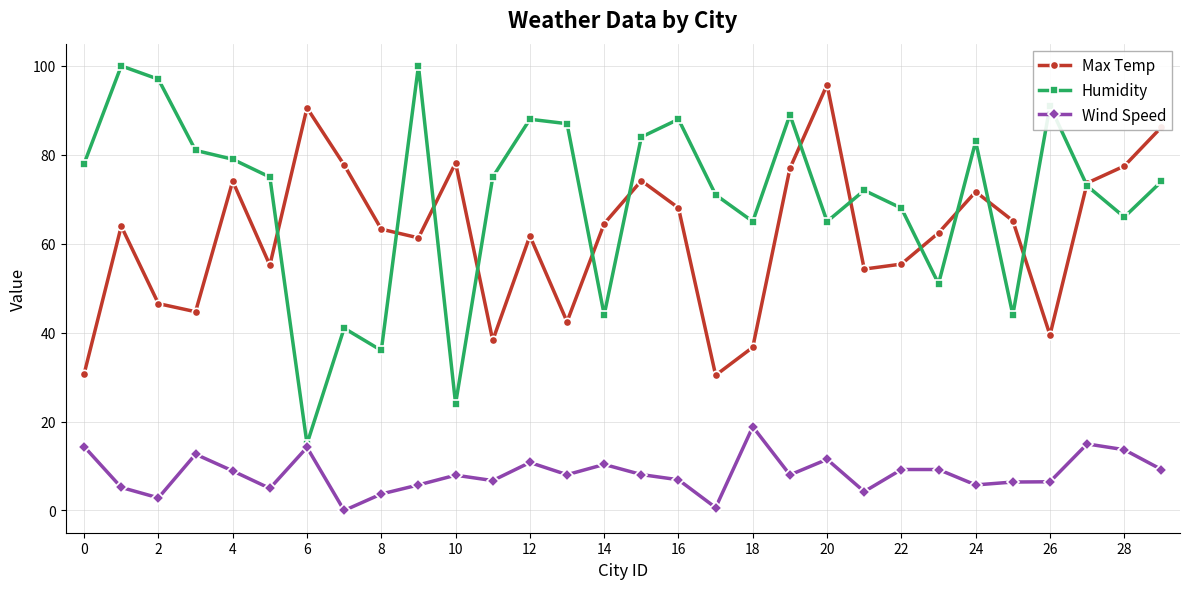

True or false: Max Temp and Wind Speed intersect in this chart.

False